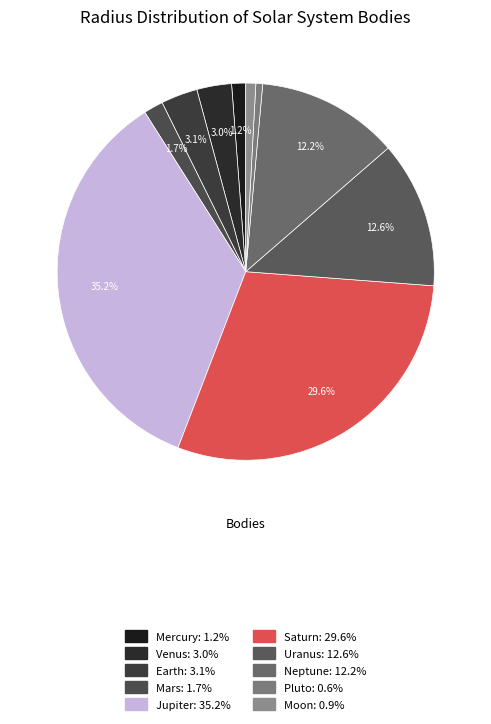

Does Uranus account for over 50% of the chart?

No